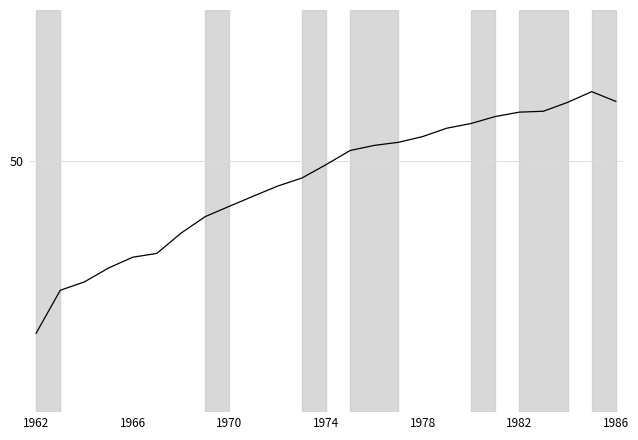

Is this an area chart (filled region under the line)?

No